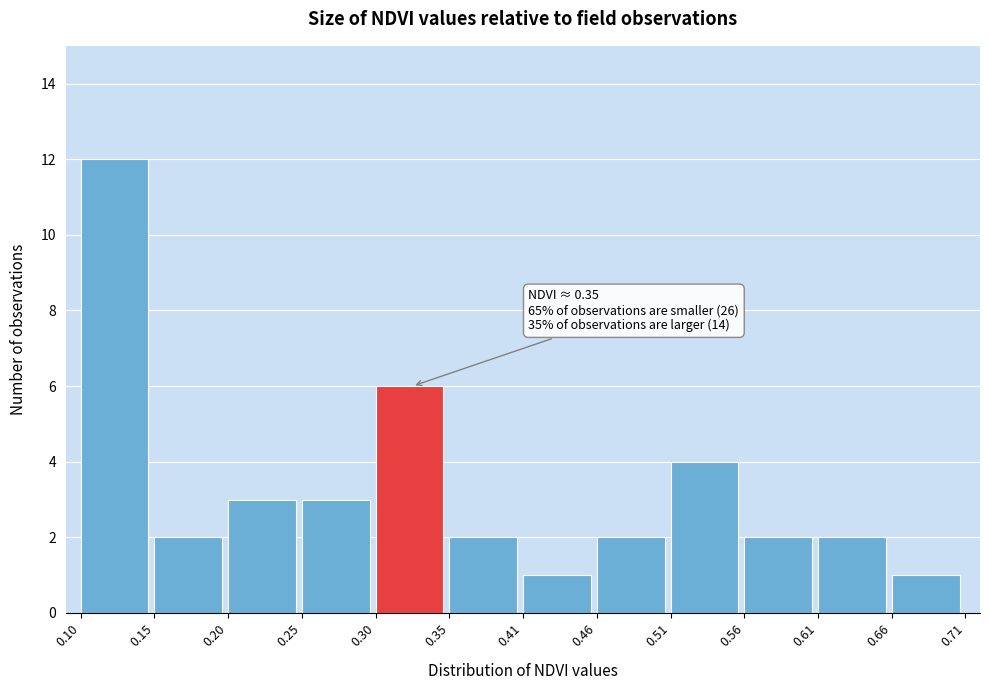

Which range on the x-axis has the tallest bar?

0.10 to 0.15